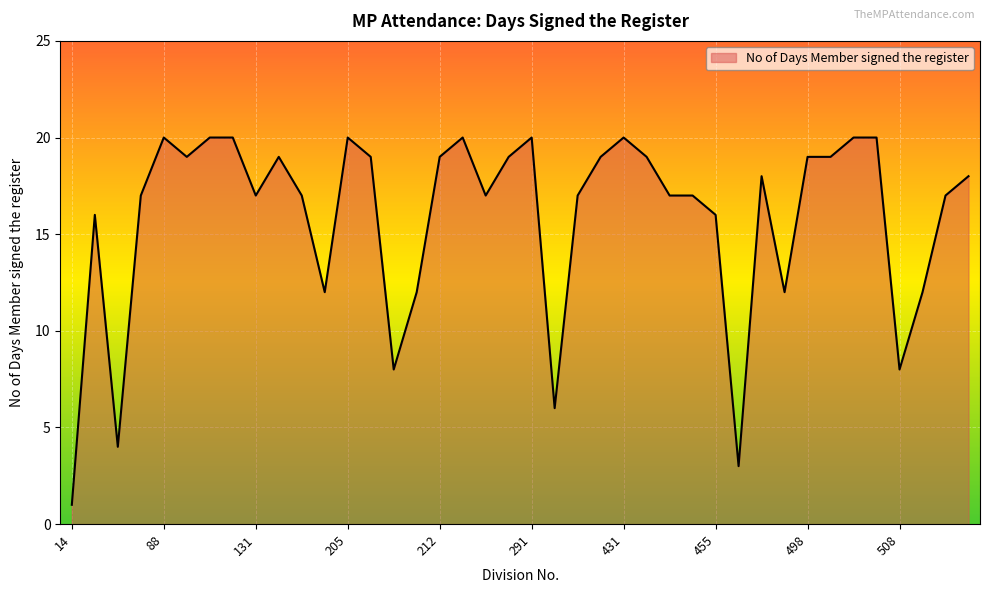

What is the maximum value shown in the chart?

20